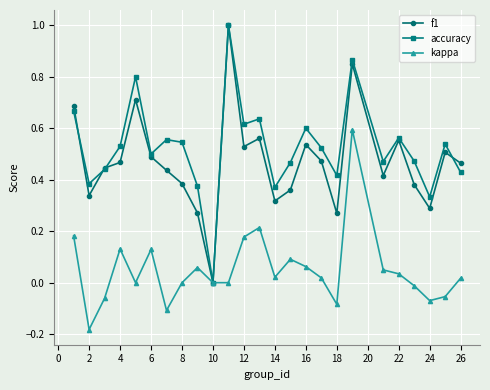

Which series has the largest total across all categories?

accuracy